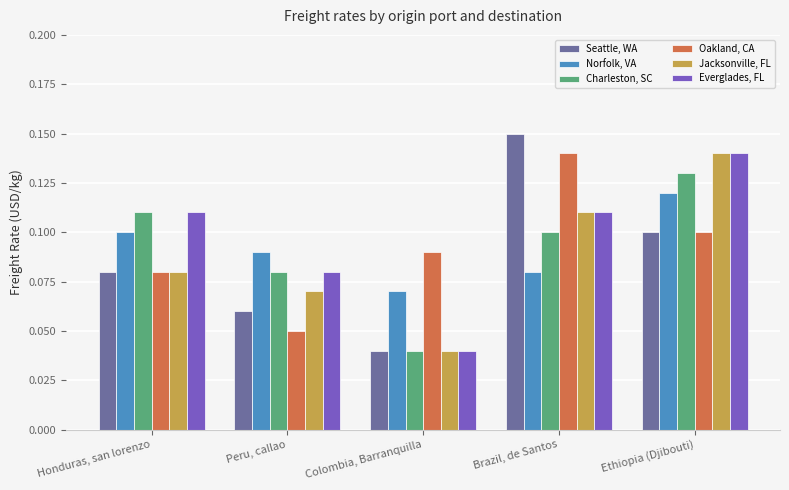

Which series has the largest range (max minus min)?

Seattle, WA